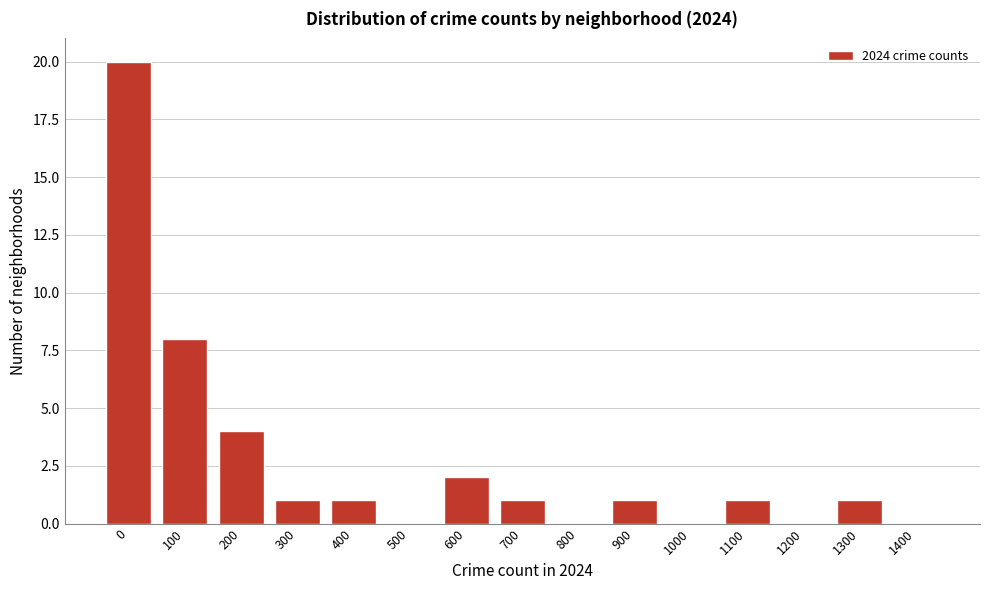

Reading left to right, transcribe all the data shown in this chart.

0=20	100=8	200=4	300=1	400=1	500=0	600=2	700=1	800=0	900=1	1000=0	1100=1	1200=0	1300=1	1400=0